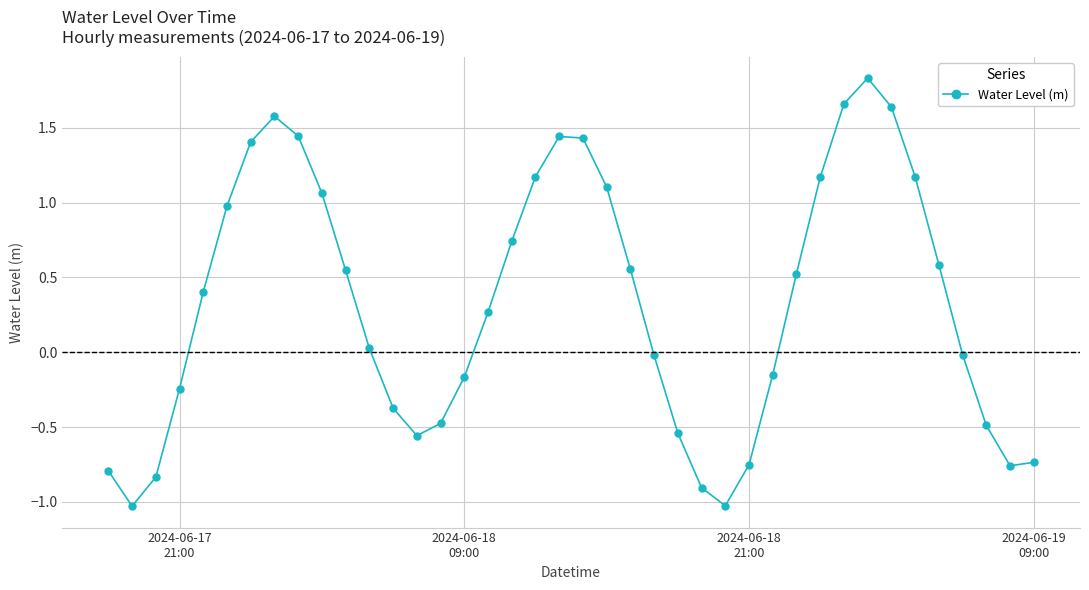

What is the sum of all values?

12.9